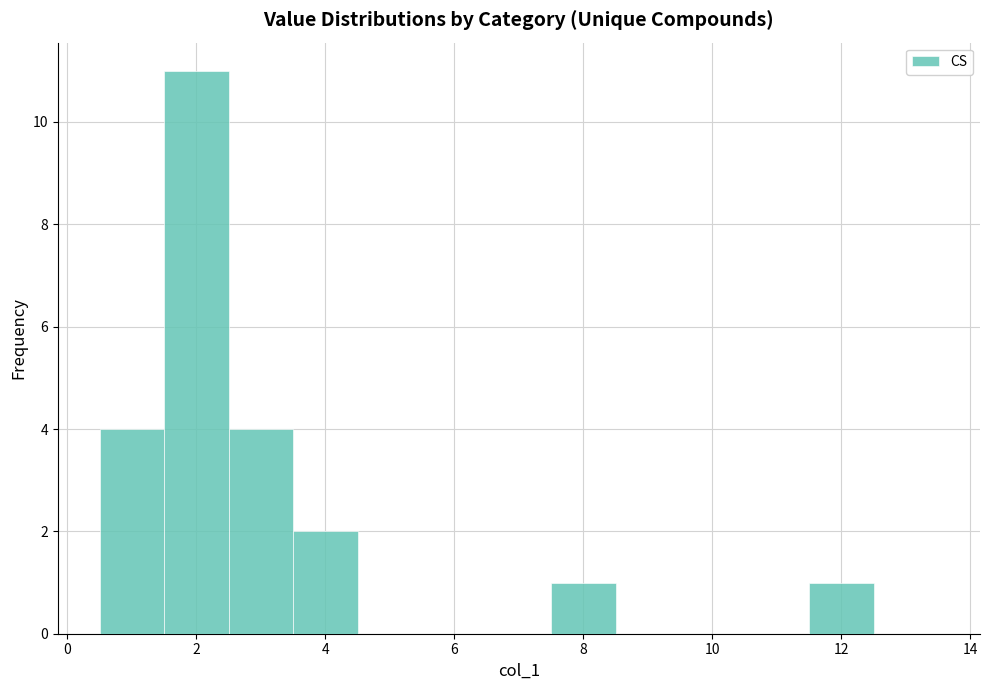

What is the height of the bar covering 3.5 to 4.5 on the x-axis? Neither the bar edges nor the heights are printed on the chart, so give them approximately, as read against the axes.

2